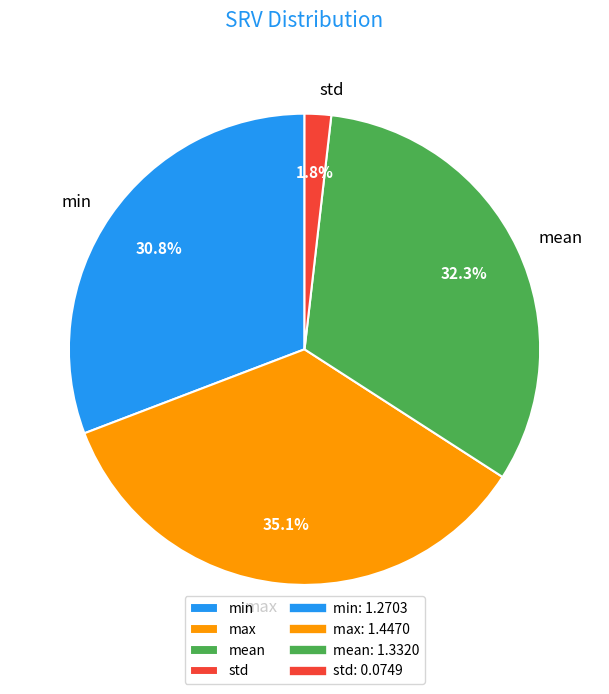

To the nearest percent, what percentage of the pie is std?

2%